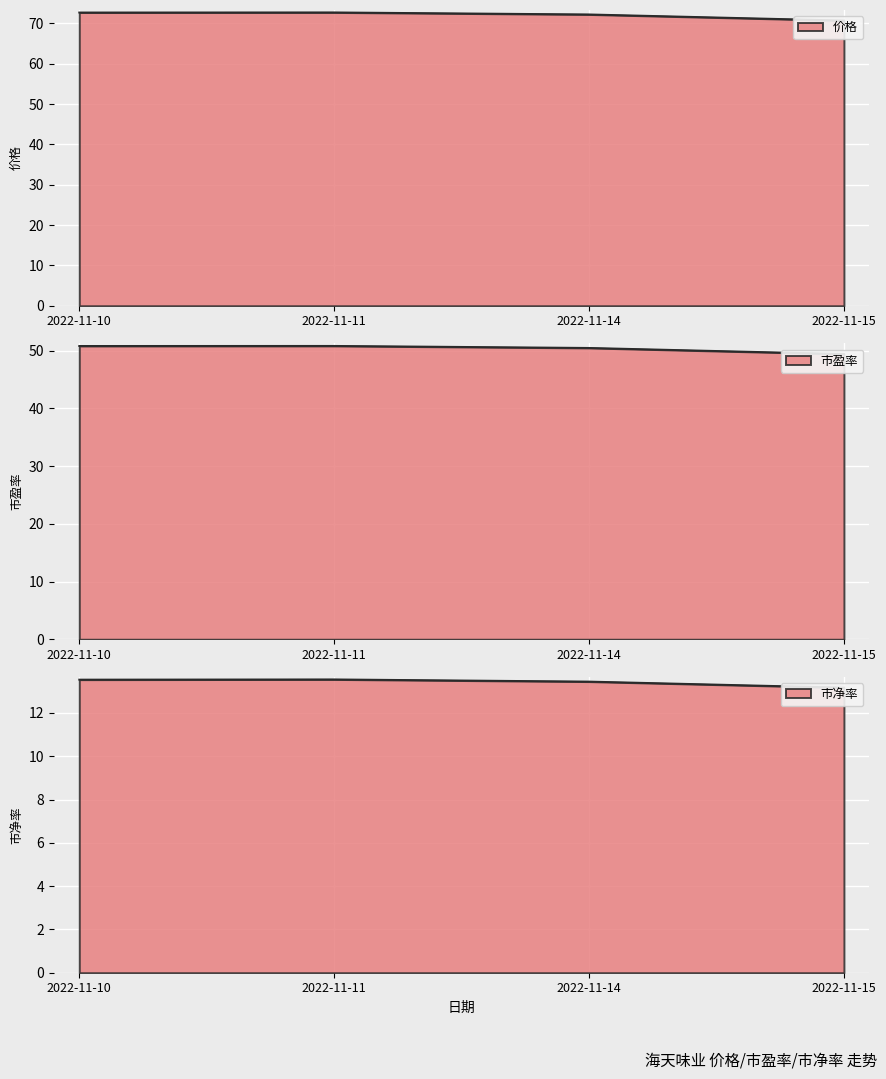

Count the number of data series in this chart.

3